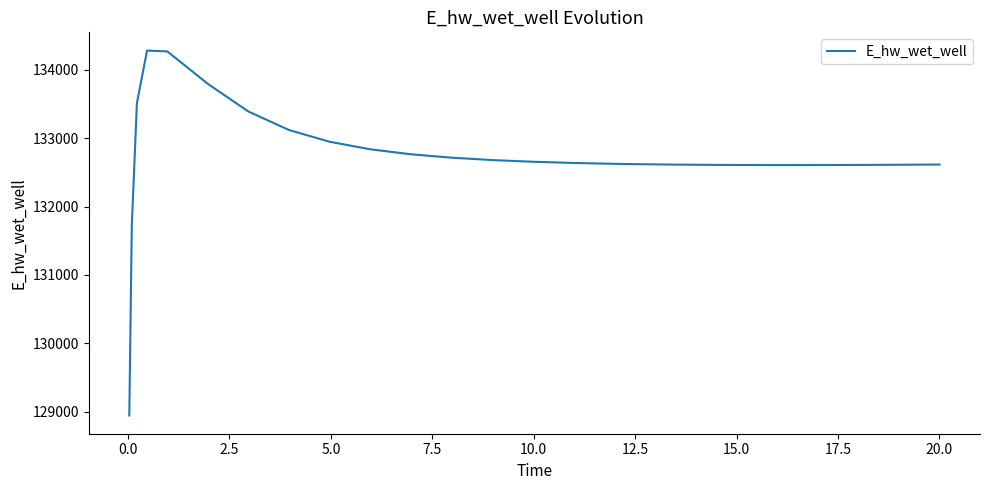

What is the smallest value displayed?

128942.0